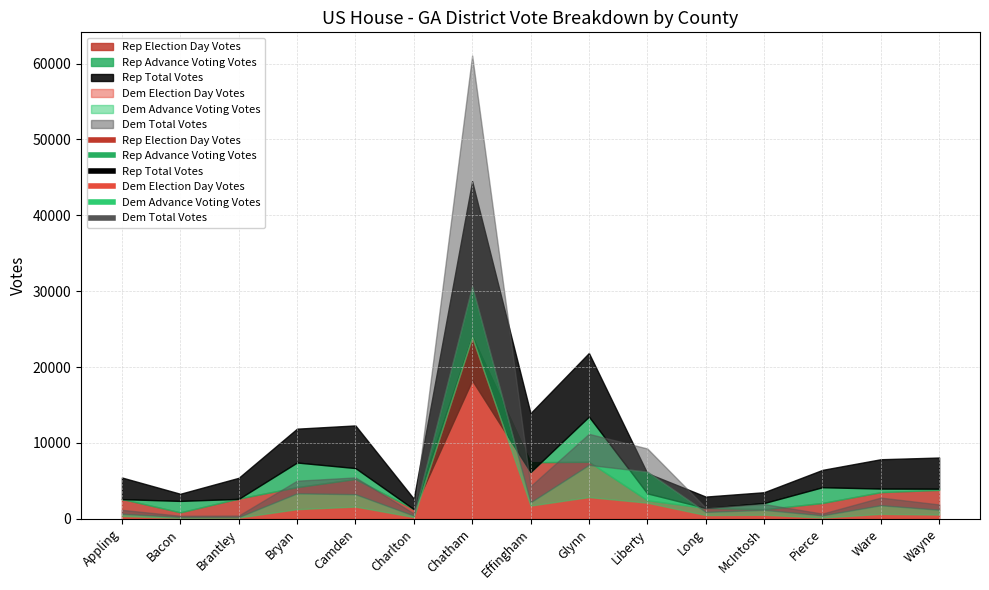

What is the average value of the Rep Advance Voting Votes series?

5324